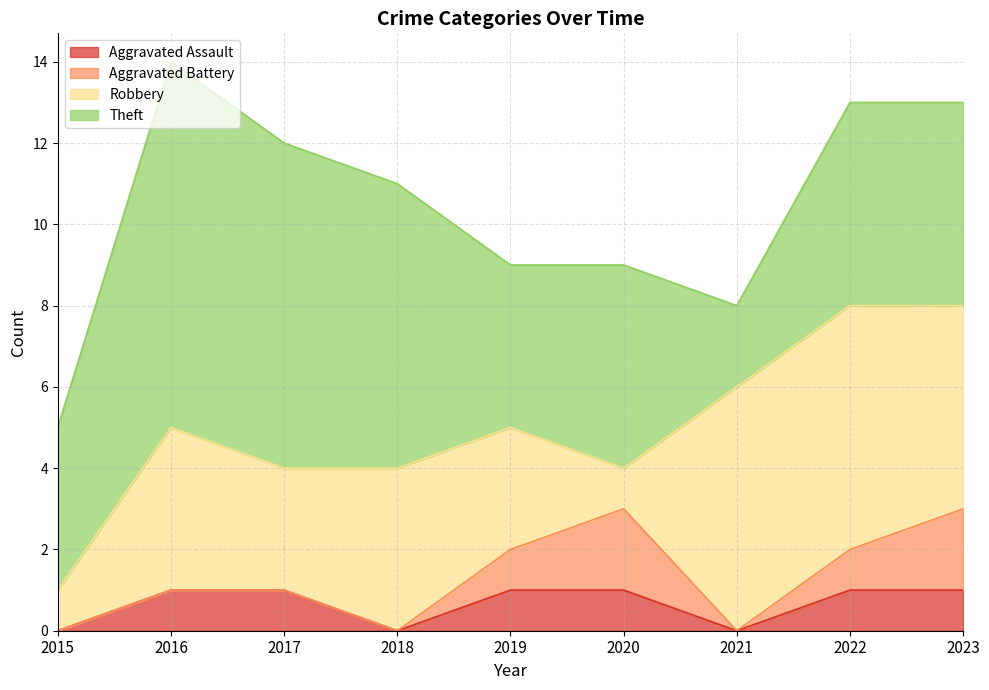

At 2022, list the series in order from smallest to largest.

Aggravated Assault, Aggravated Battery, Theft, Robbery